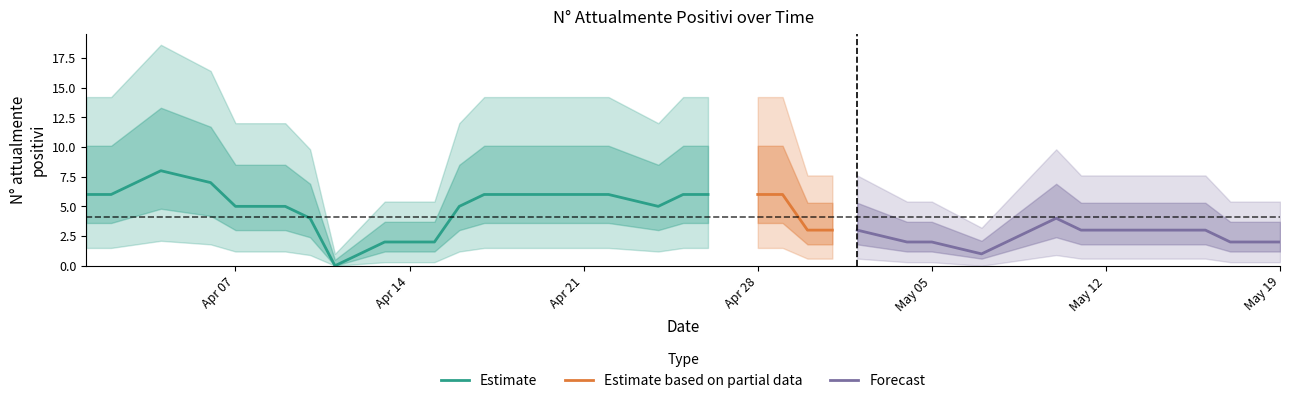

Between 2020-04-04 and 2020-04-19, which is larger?

2020-04-04